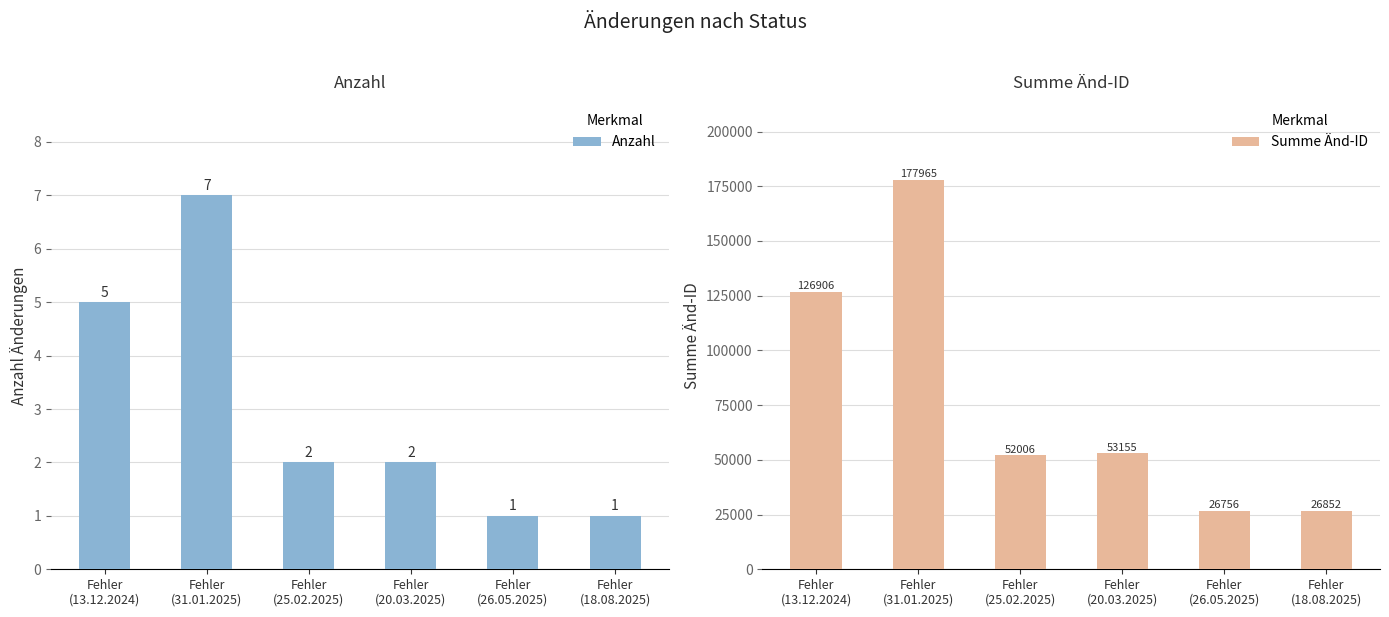

How many distinct data groups are displayed?

2